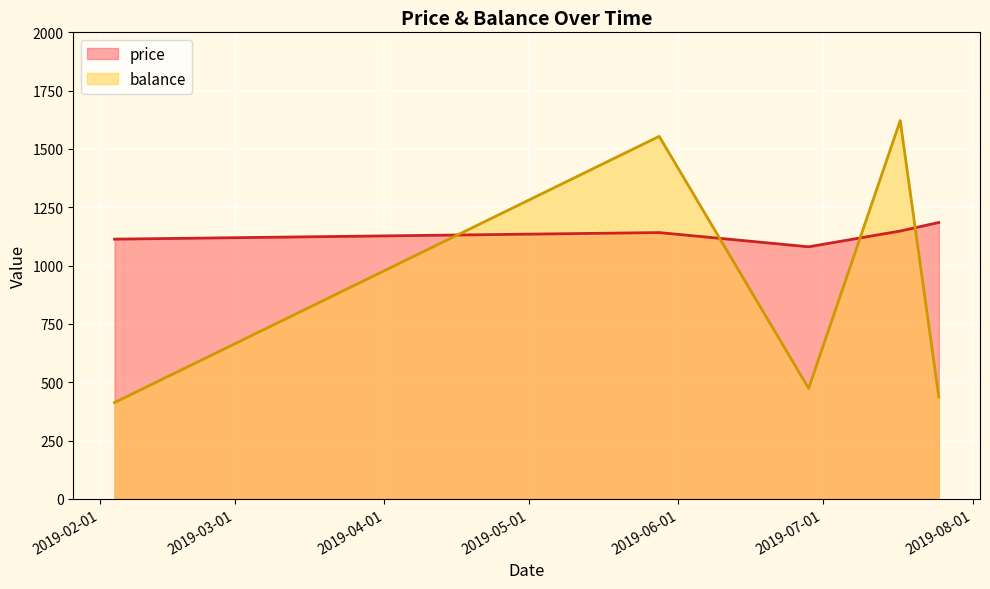

Where is balance nearest to the value 1017?

2019-05-28